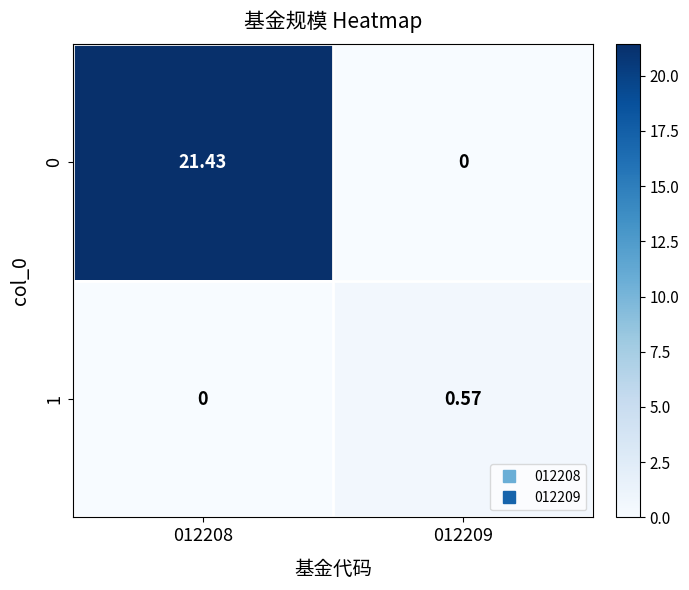

At which category is the sum across all series the highest?

012208